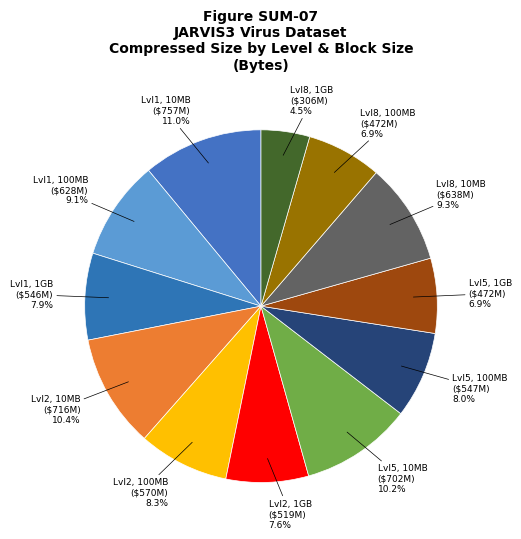

Which category has the biggest portion of the pie?

Lvl1, 10MB